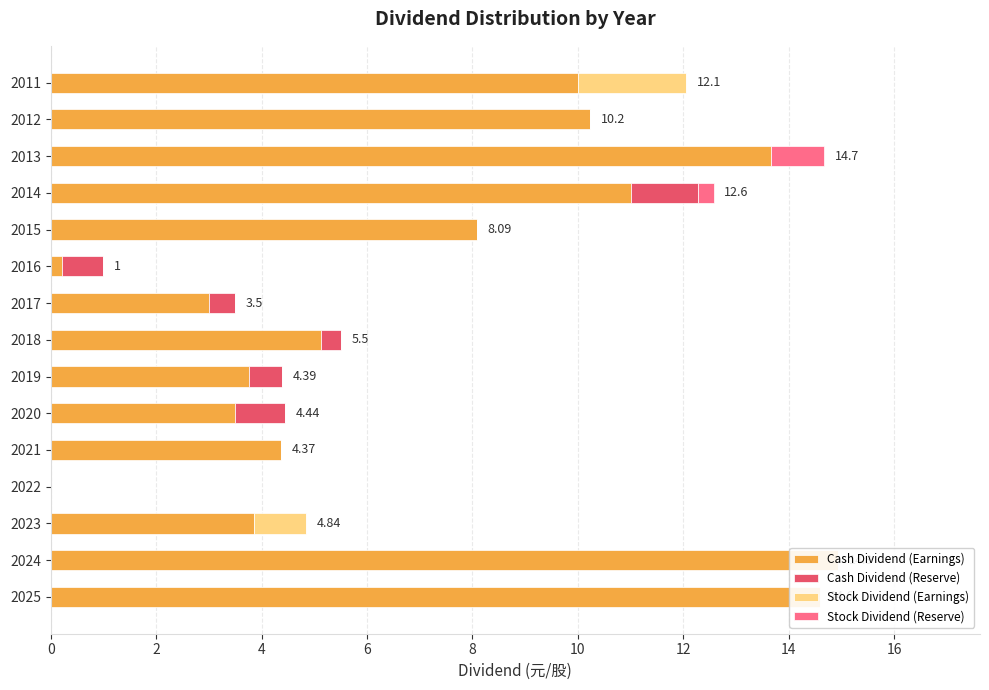

Does the chart contain stacked bars?

No